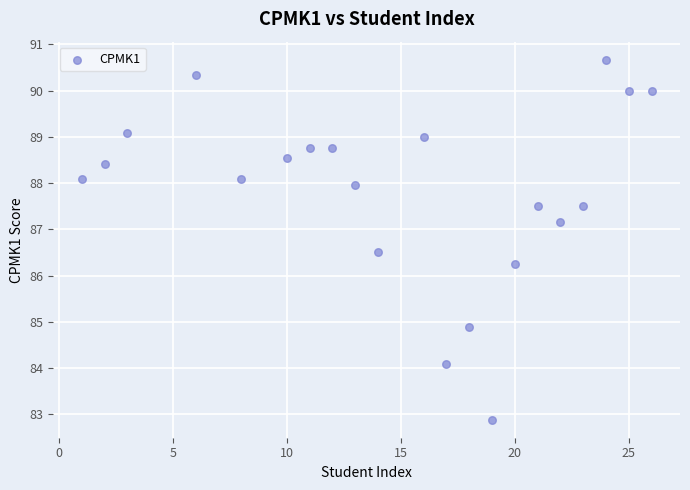

What is the range of Y values (max minus min)?

7.8